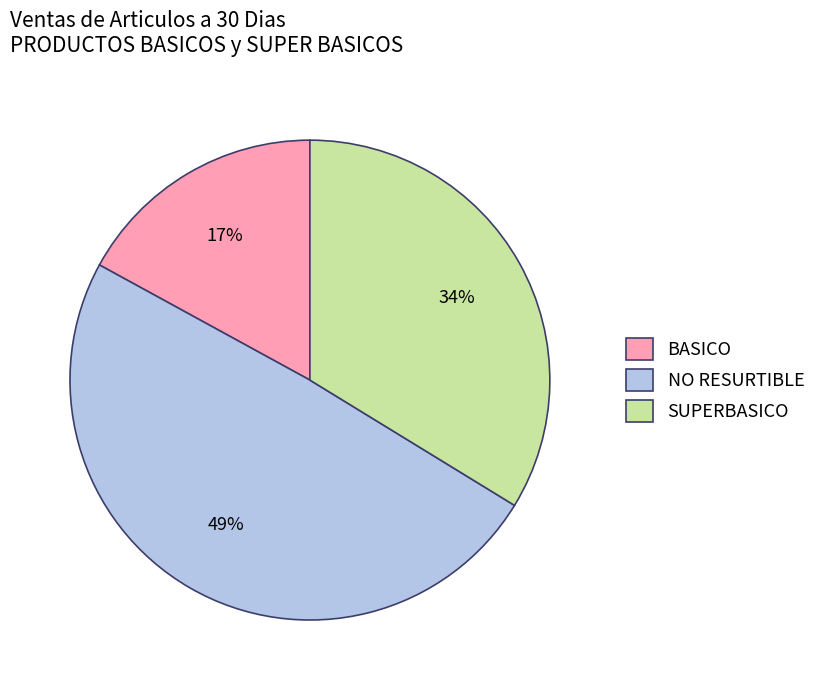

To the nearest percent, what is the difference between the largest and smallest slice percentages?

32%